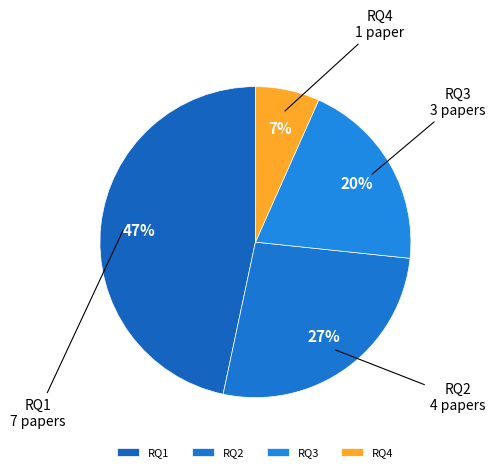

Does RQ3 account for over 50% of the chart?

No